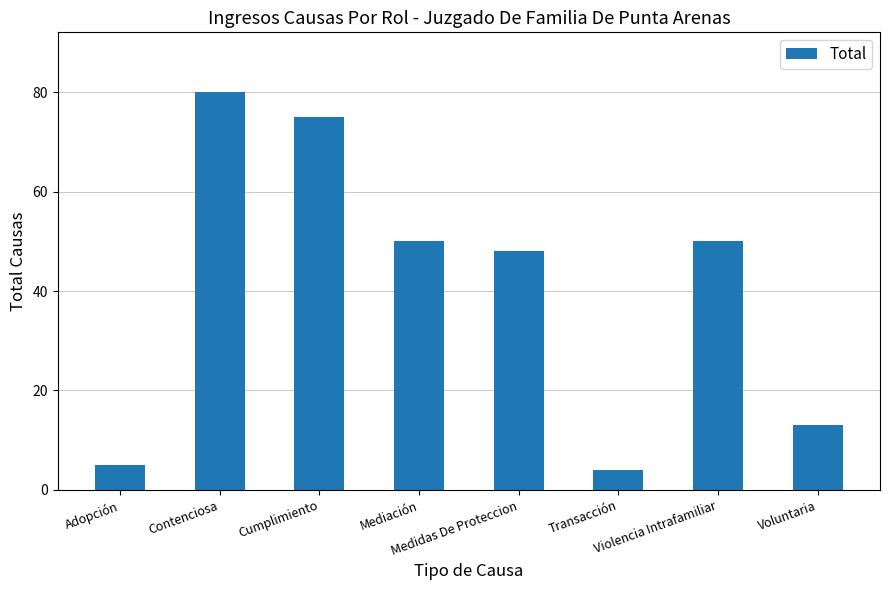

Reading left to right, list all the values displayed in this chart.

5	80	75	50	48	4	50	13